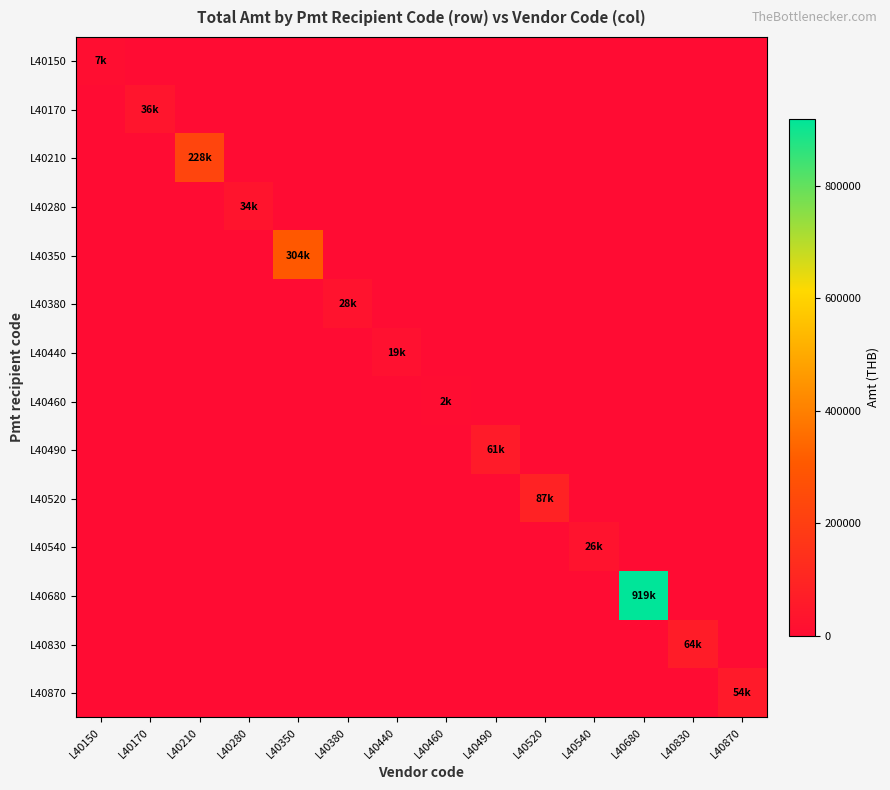

At which category does the chart reach its minimum across all series?

L40170